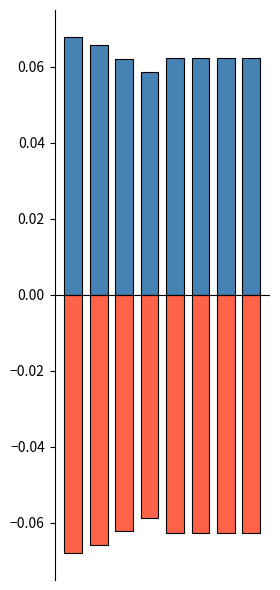

Reading left to right, list all the values displayed in this chart.

positive: 0.1	0.1	0.1	0.1	0.1	0.1	0.1	0.1
negative: -0.1	-0.1	-0.1	-0.1	-0.1	-0.1	-0.1	-0.1